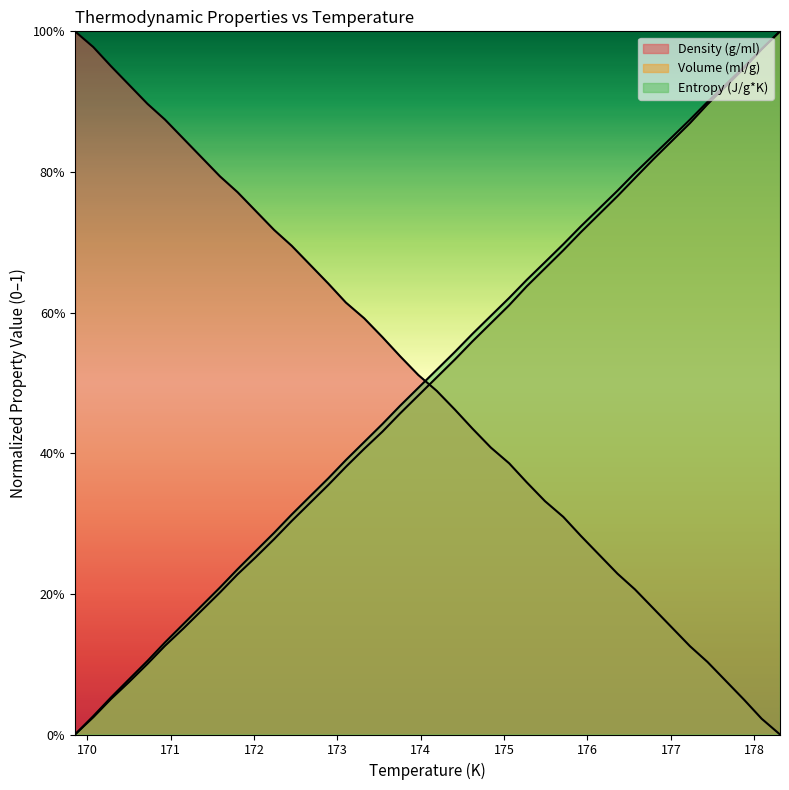

What is the sum of the Entropy (J/g*K) values at 171.15 and 174.62?

0.7